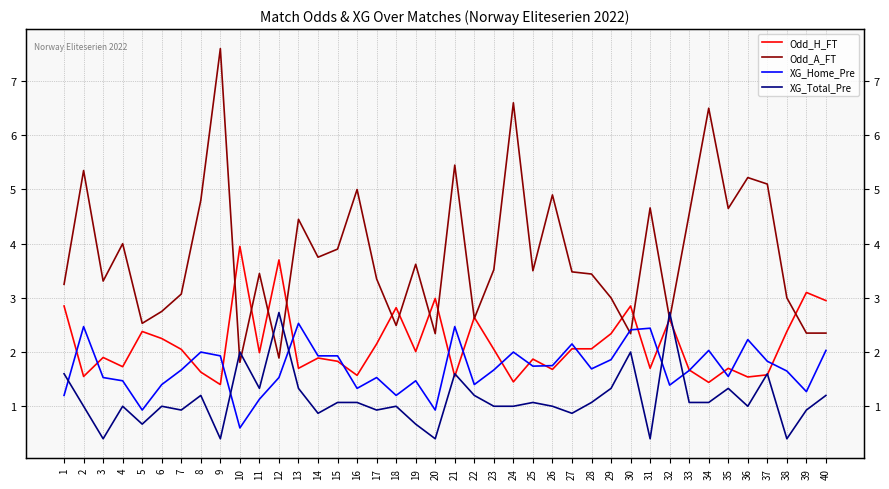

In Odd_H_FT, how many points are lower than both neighbors (excluding endpoints)?

13